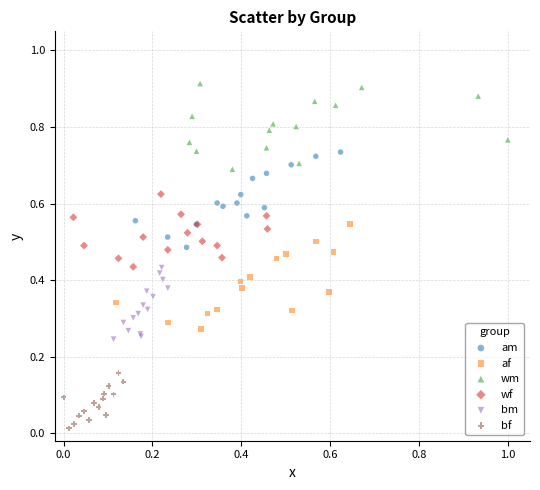

Which series reaches the maximum Y coordinate?

wm